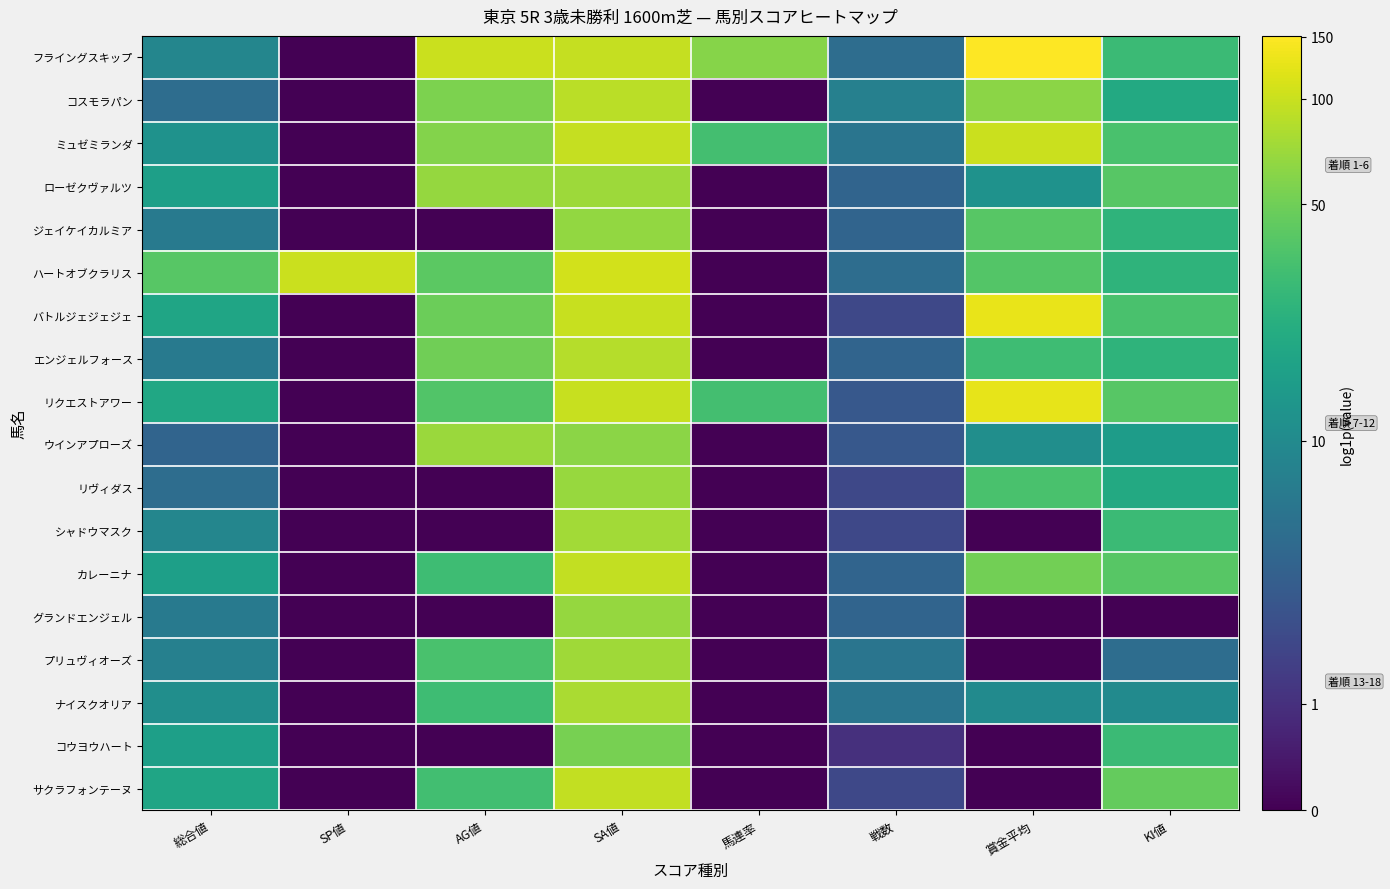

At KI値, list the series in order from smallest to largest.

グランドエンジェル, プリュヴィオーズ, ナイスクオリア, ウインアプローズ, コスモラパン, リヴィダス, ジェイケイカルミア, ハートオブクラリス, エンジェルフォース, フライングスキップ, シャドウマスク, コウヨウハート, ミュゼミランダ, バトルジェジェジェ, ローゼクヴァルツ, リクエストアワー, カレーニナ, サクラフォンテーヌ